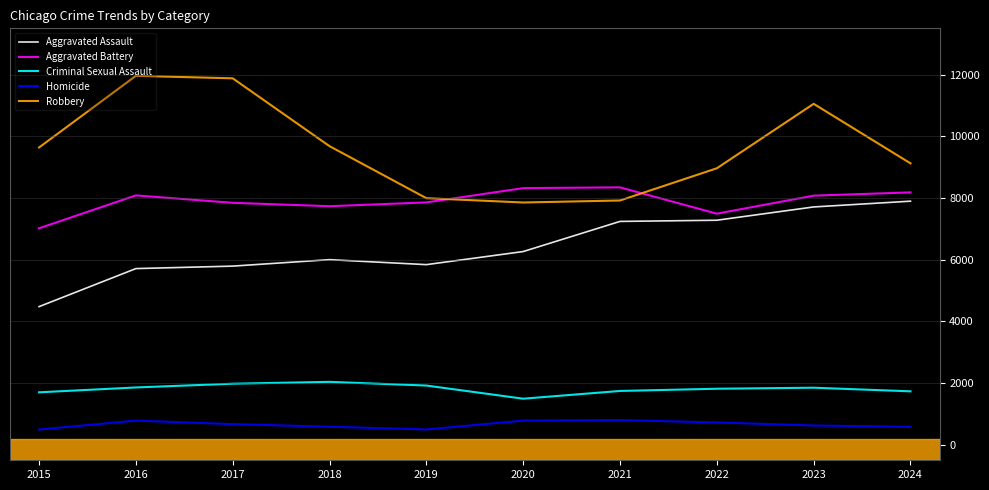

What is the maximum value shown in the chart?

11960